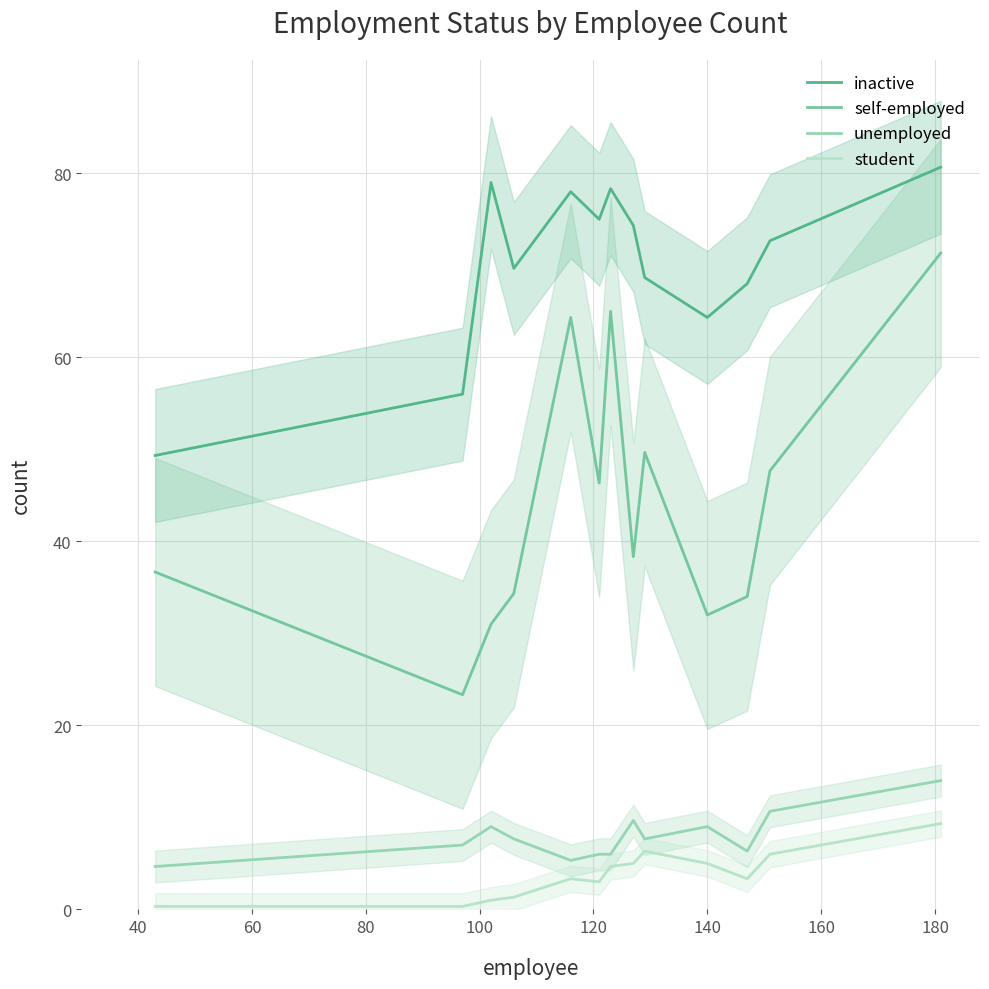

How many lines are shown in the chart?

4